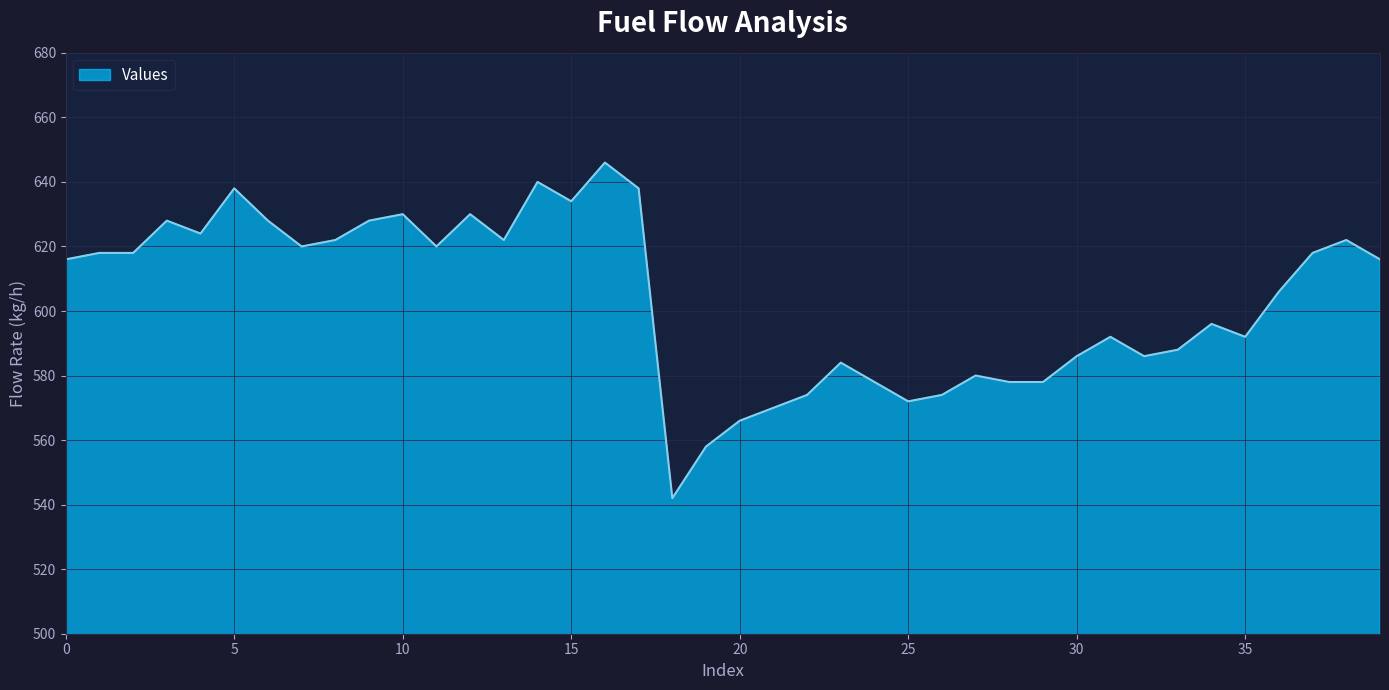

How many lines are shown in the chart?

1